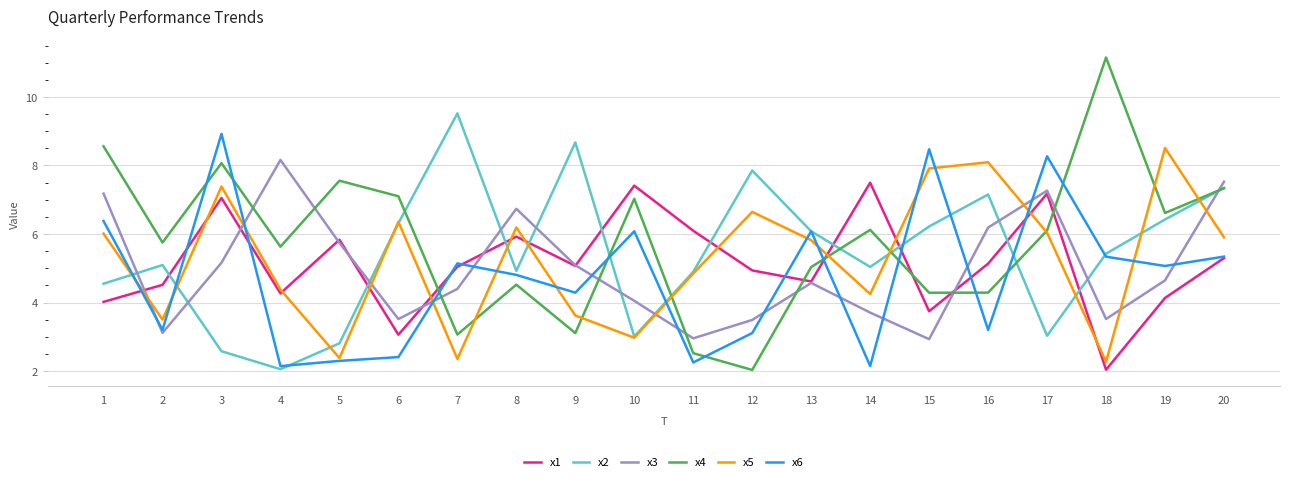

What is the minimum value for x3?

2.9